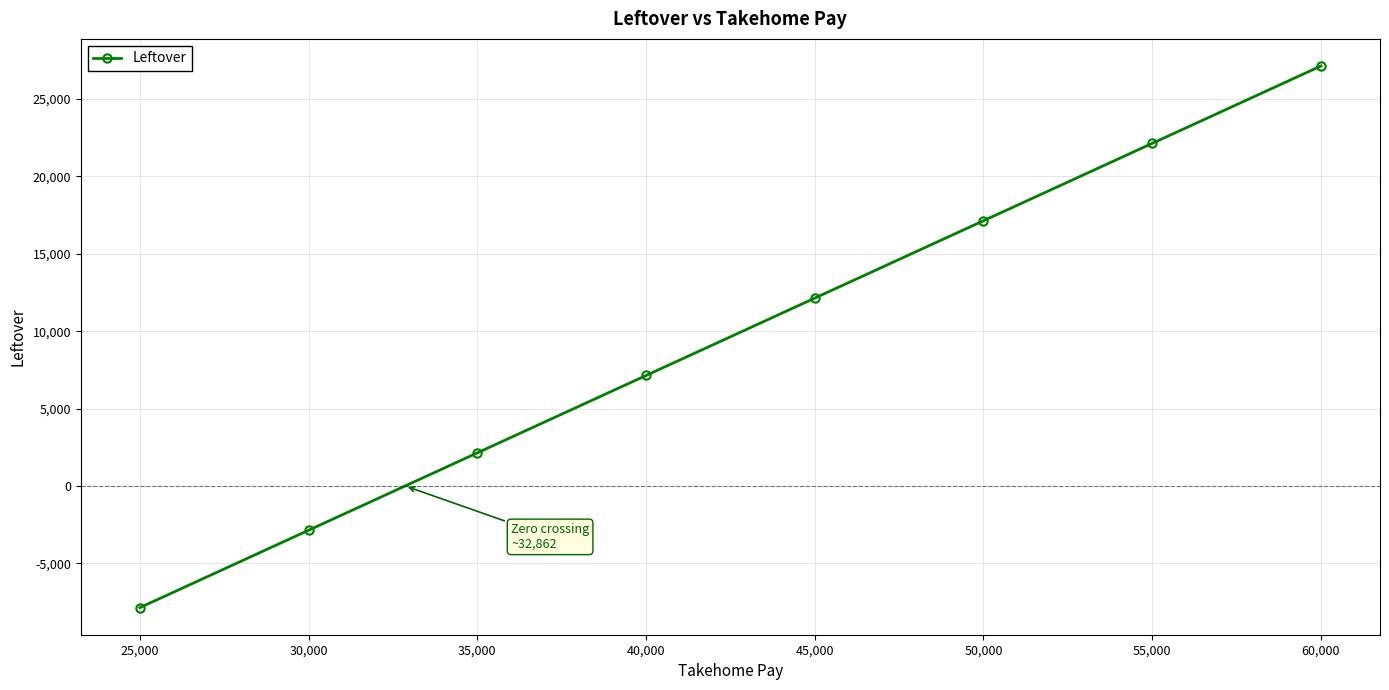

Rank the categories by value from lowest to highest.

25,000, 30,000, 35,000, 40,000, 45,000, 50,000, 55,000, 60,000